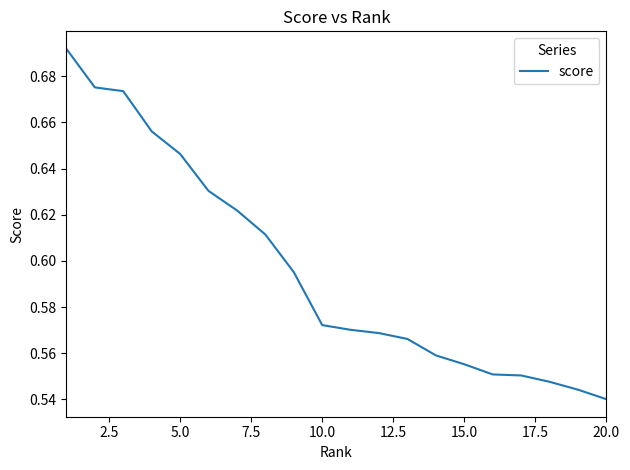

Is this an area chart (filled region under the line)?

No